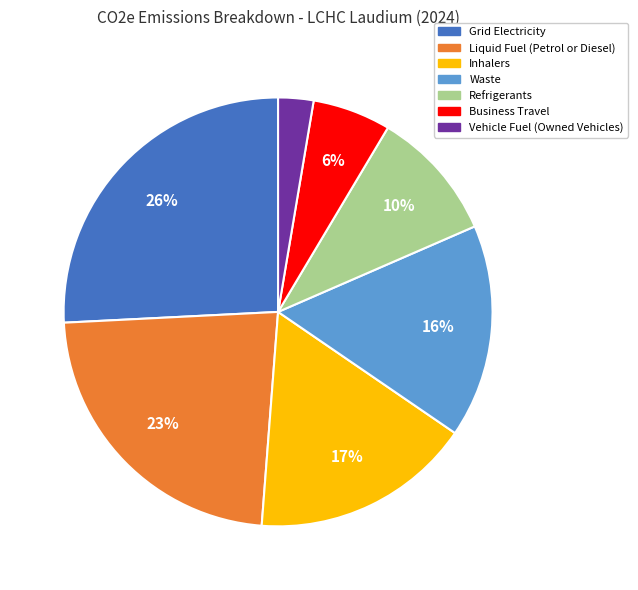

How many slices are in this pie chart?

7